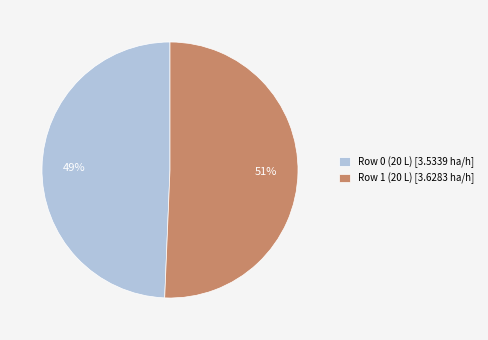

Is there any slice that represents more than half of the pie?

Yes